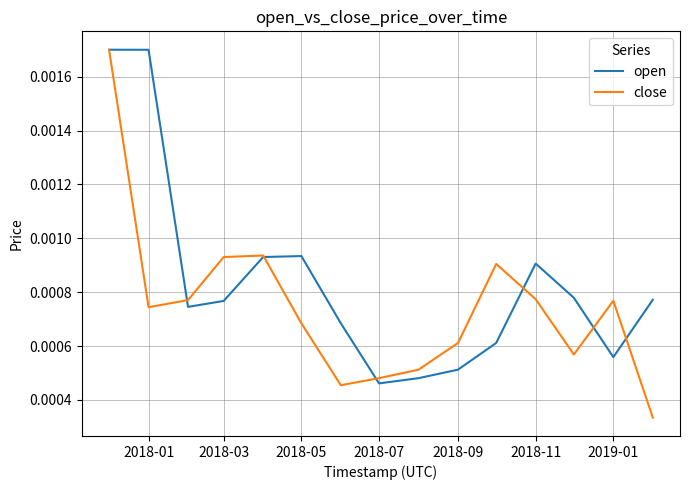

Which series has the widest spread of values?

close